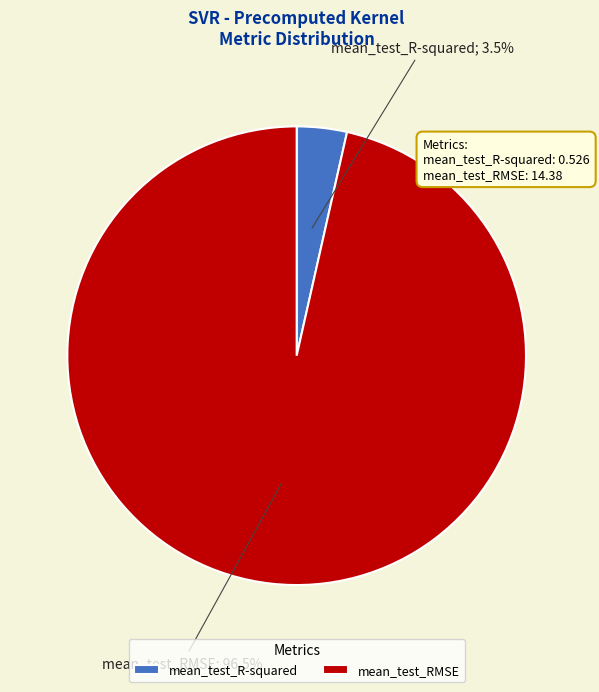

Which slice is the smallest?

mean_test_R-squared